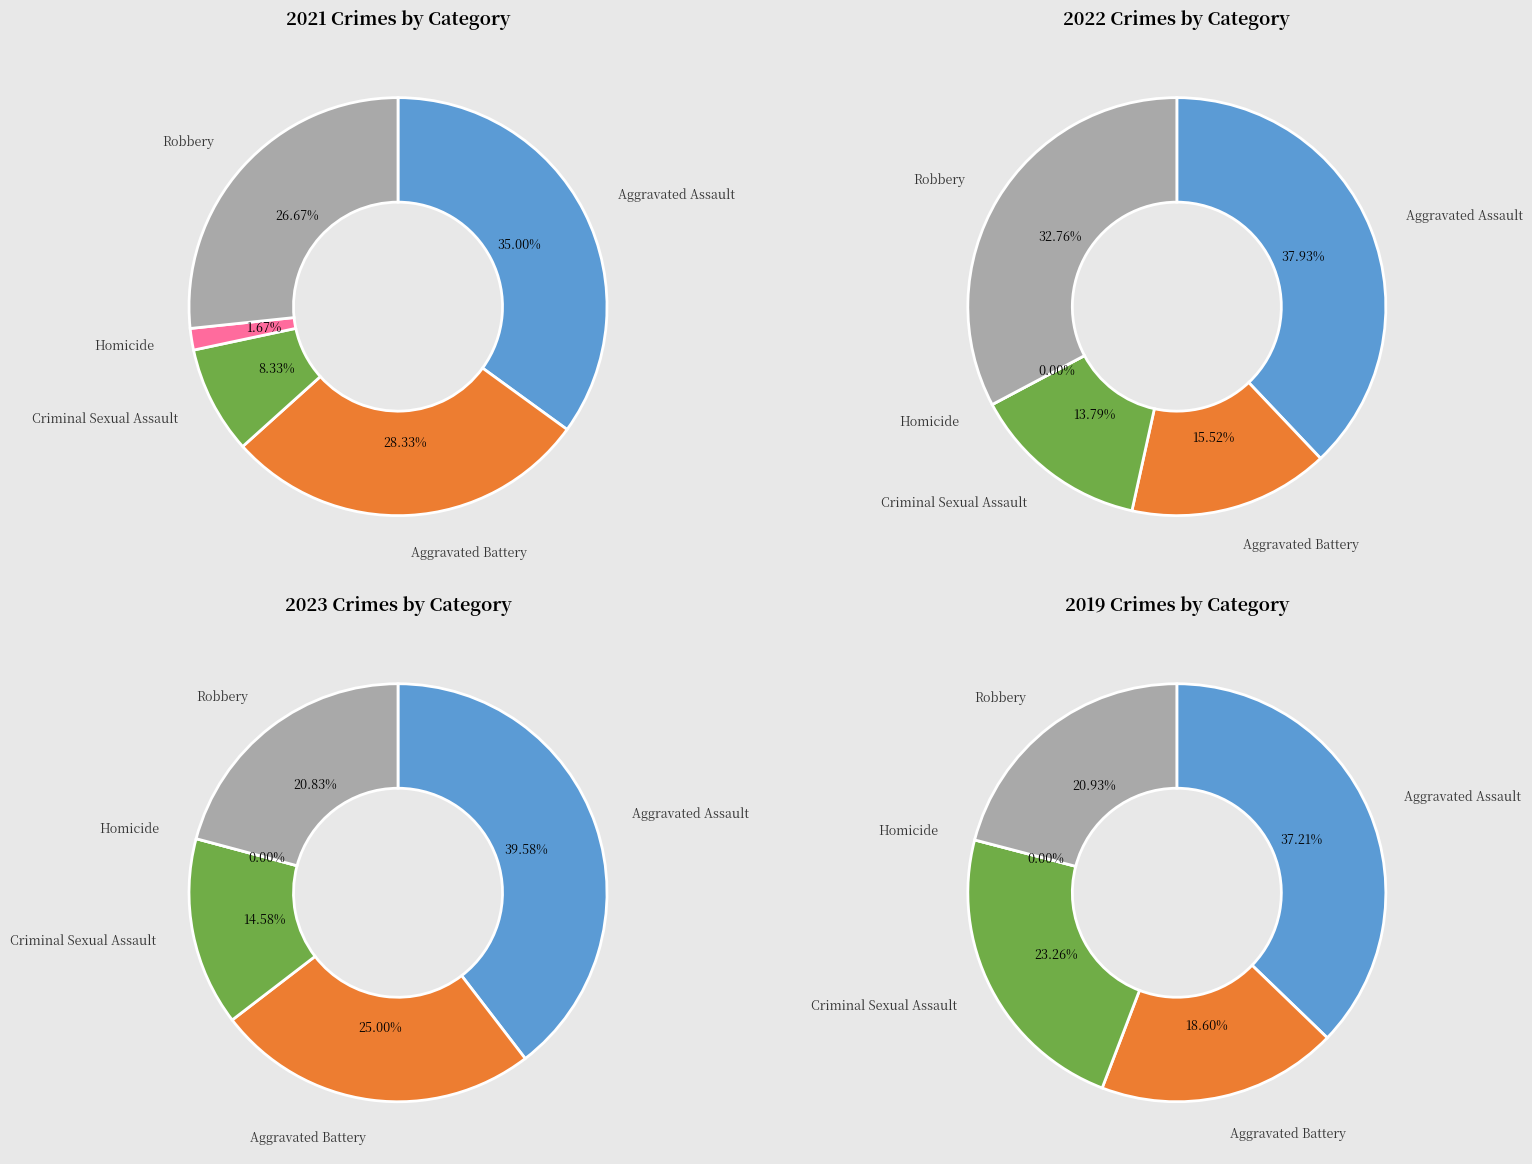

What percentage is NOT represented by Criminal Sexual Assault?

91.7%